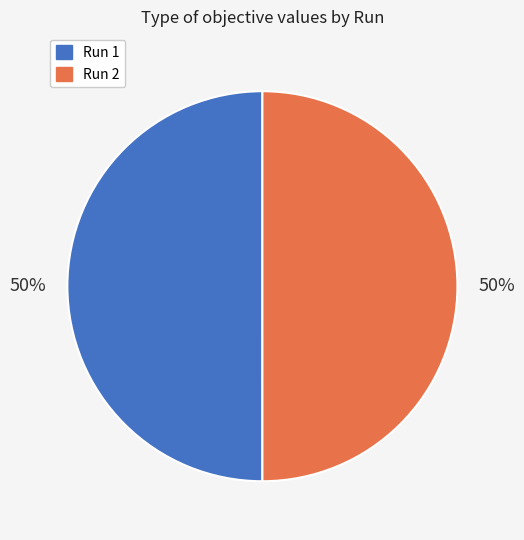

To the nearest percent, what percentage of the pie is Run 2?

50%